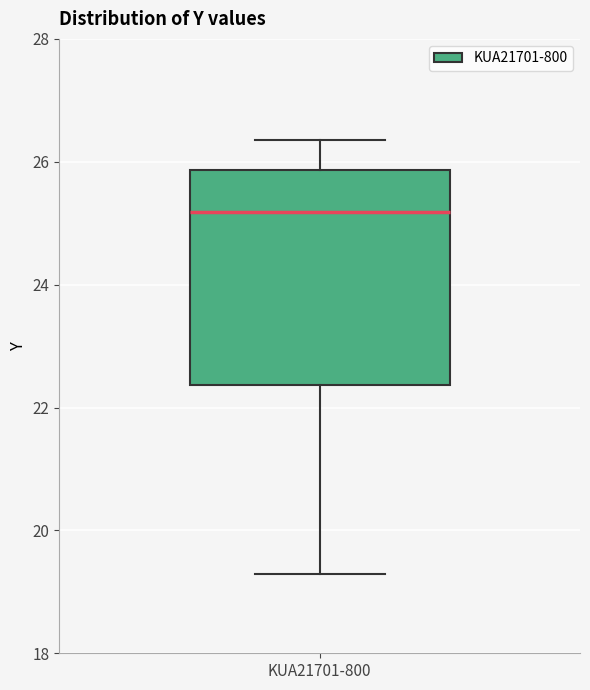

Read this box plot against the y-axis: the position of the median line, the range covered by the box, and the ends of both whiskers. The values are not printed on the chart, so give them approximately, as read against the axis.

median 25.2, box 22.4 to 25.8, whiskers 19.2 to 26.4